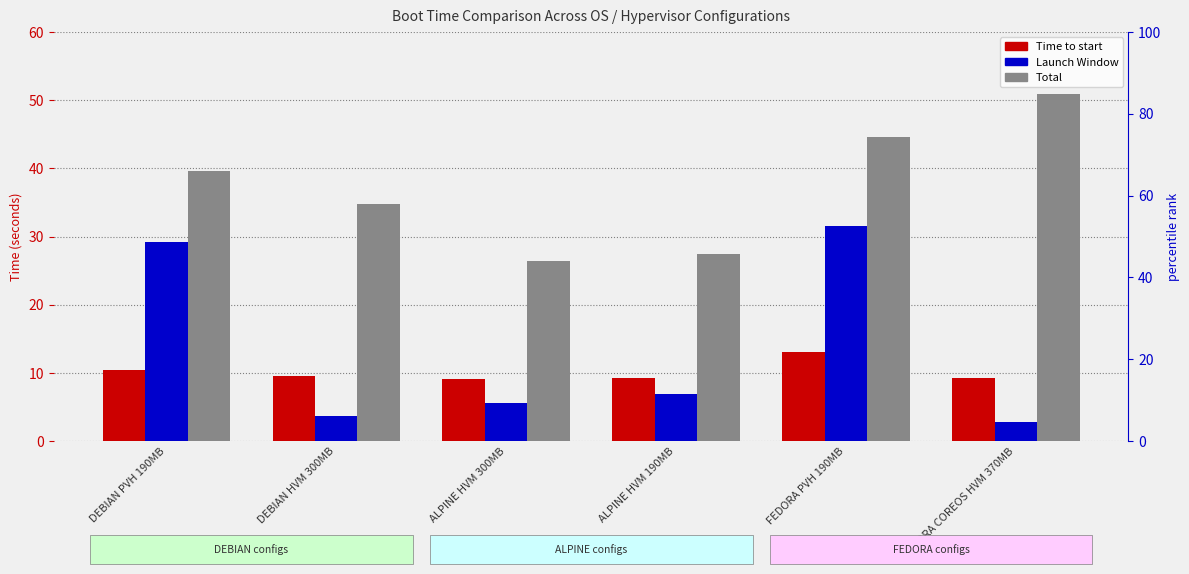

Reading left to right, extract all data points from this chart.

Time to start: DEBIAN PVH 190MB=10.4	DEBIAN HVM 300MB=9.5	ALPINE HVM 300MB=9.1	ALPINE HVM 190MB=9.3	FEDORA PVH 190MB=13.1	FEDORA COREOS HVM 370MB=9.2
Launch Window: DEBIAN PVH 190MB=29.2	DEBIAN HVM 300MB=3.6	ALPINE HVM 300MB=5.6	ALPINE HVM 190MB=6.9	FEDORA PVH 190MB=31.5	FEDORA COREOS HVM 370MB=2.9
Total: DEBIAN PVH 190MB=39.7	DEBIAN HVM 300MB=34.8	ALPINE HVM 300MB=26.4	ALPINE HVM 190MB=27.5	FEDORA PVH 190MB=44.6	FEDORA COREOS HVM 370MB=51.0